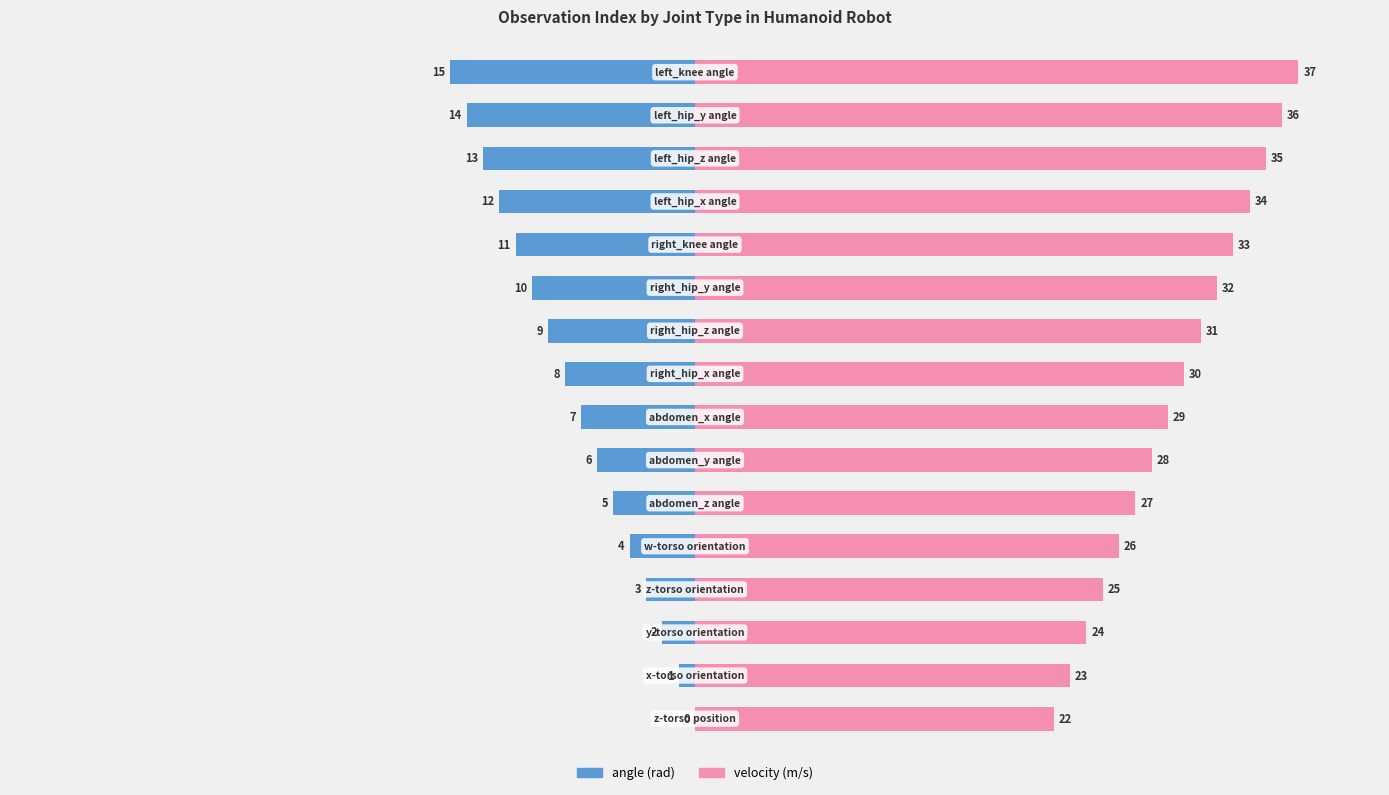

What are all the series names shown in the legend?

angle (rad), velocity (m/s)